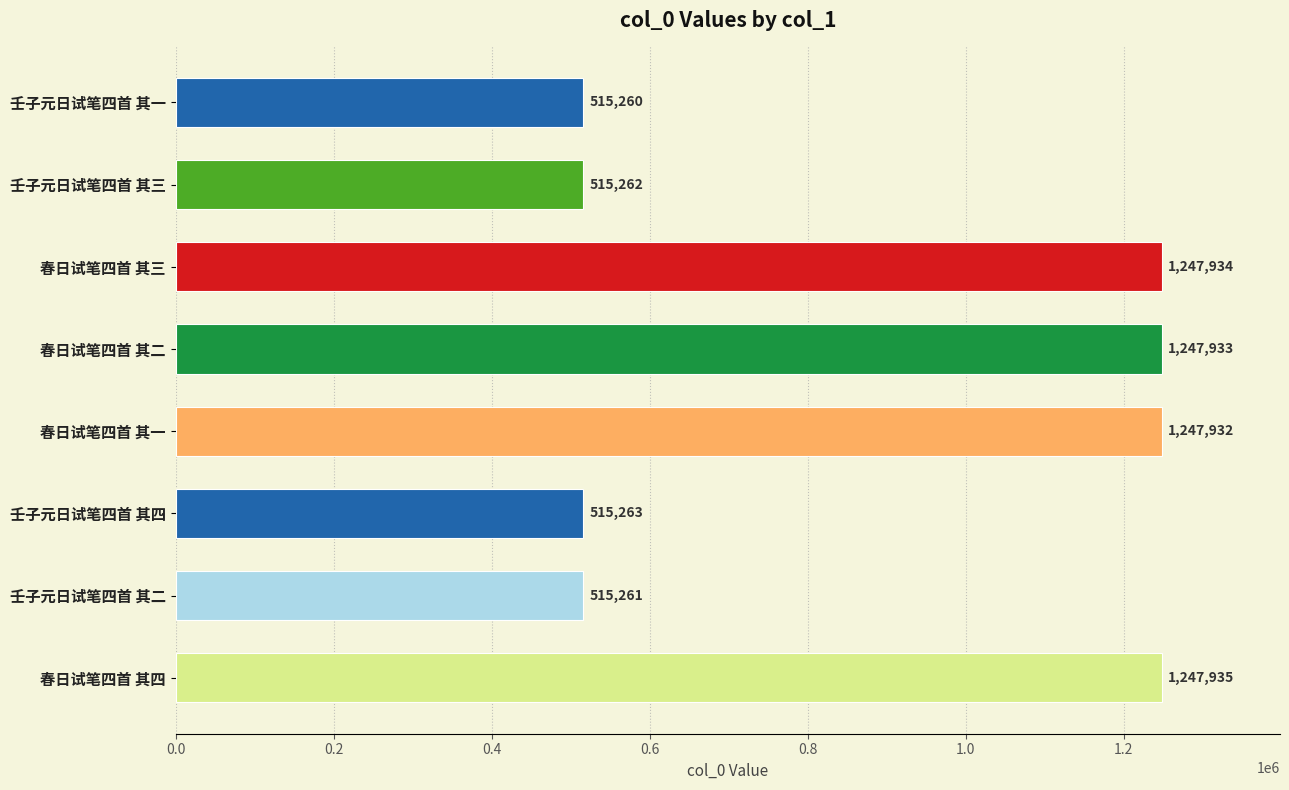

The chart shows a value of 1247935 at 春日试笔四首 其四. True or false?

True